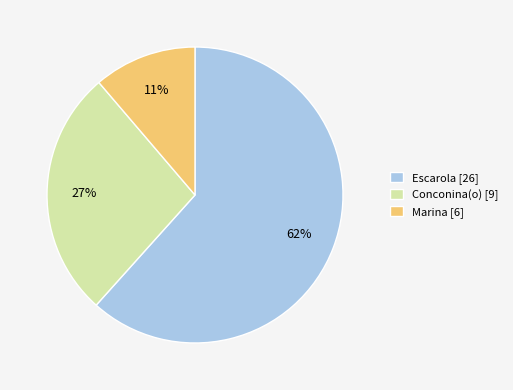

What is the smallest slice in the pie chart?

Marina [6]